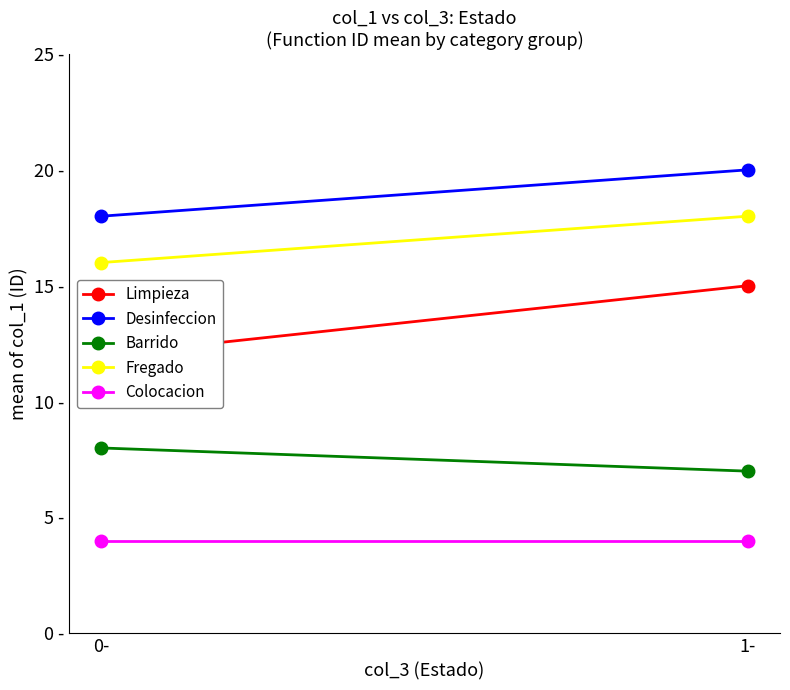

The Desinfeccion series shows 11 at 1-. True or false?

False